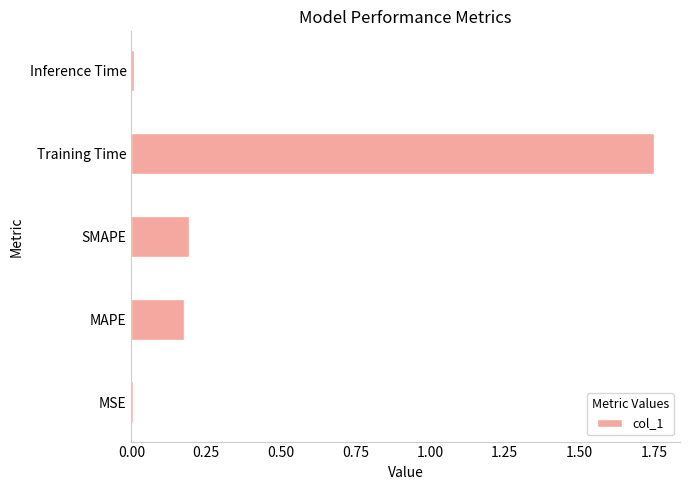

What is the sum of all values?

2.1